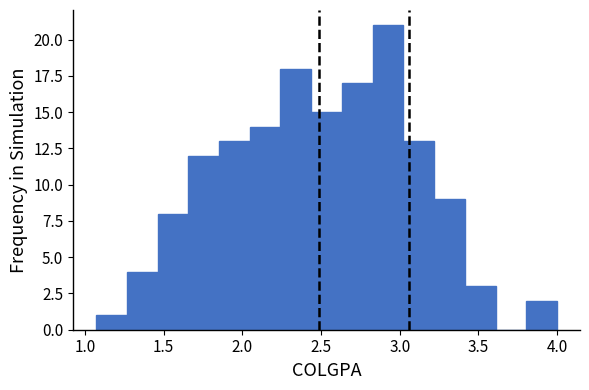

Around what value on the x-axis is the tallest bar? Give the approximate position of its centre, as read against the axis.

2.95